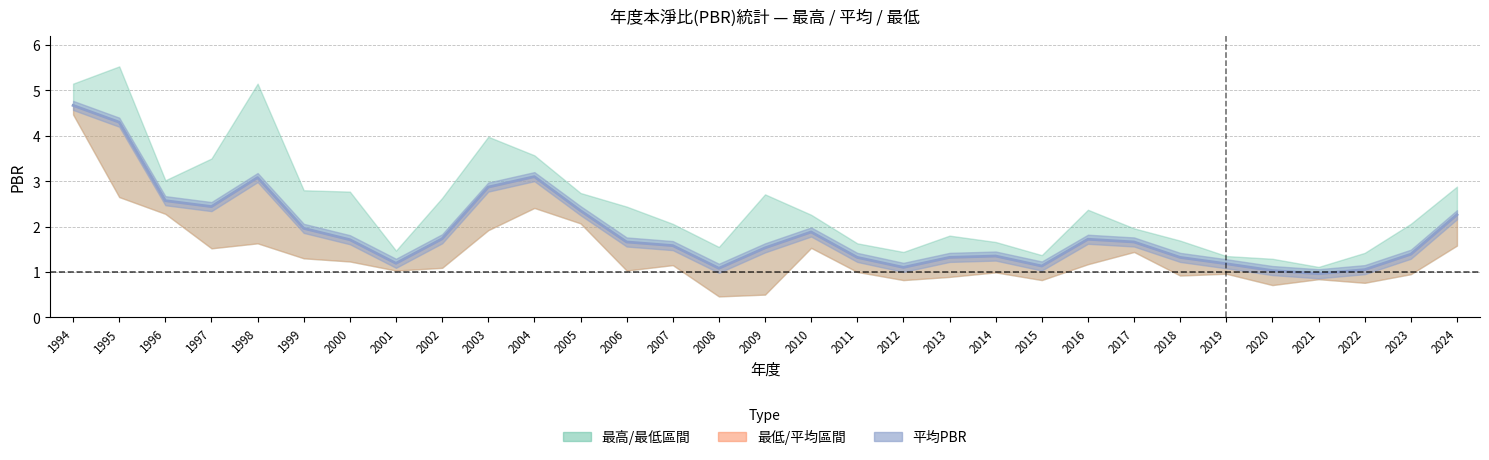

At which category is the sum across all series the highest?

1994